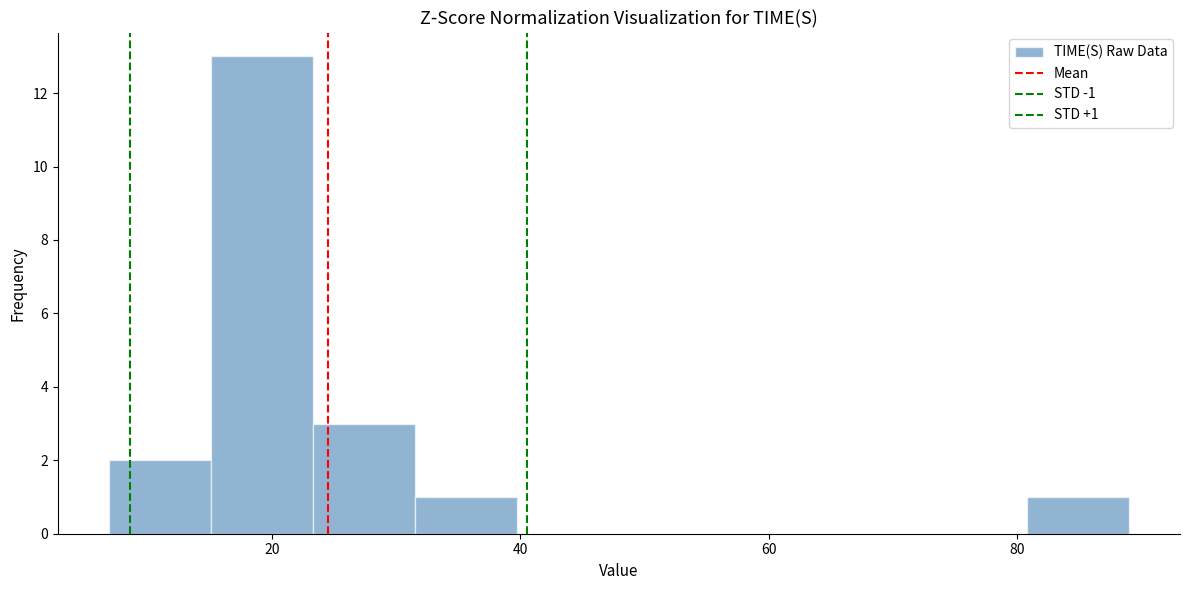

Over which range of the x-axis is the bar tallest?

16 to 24